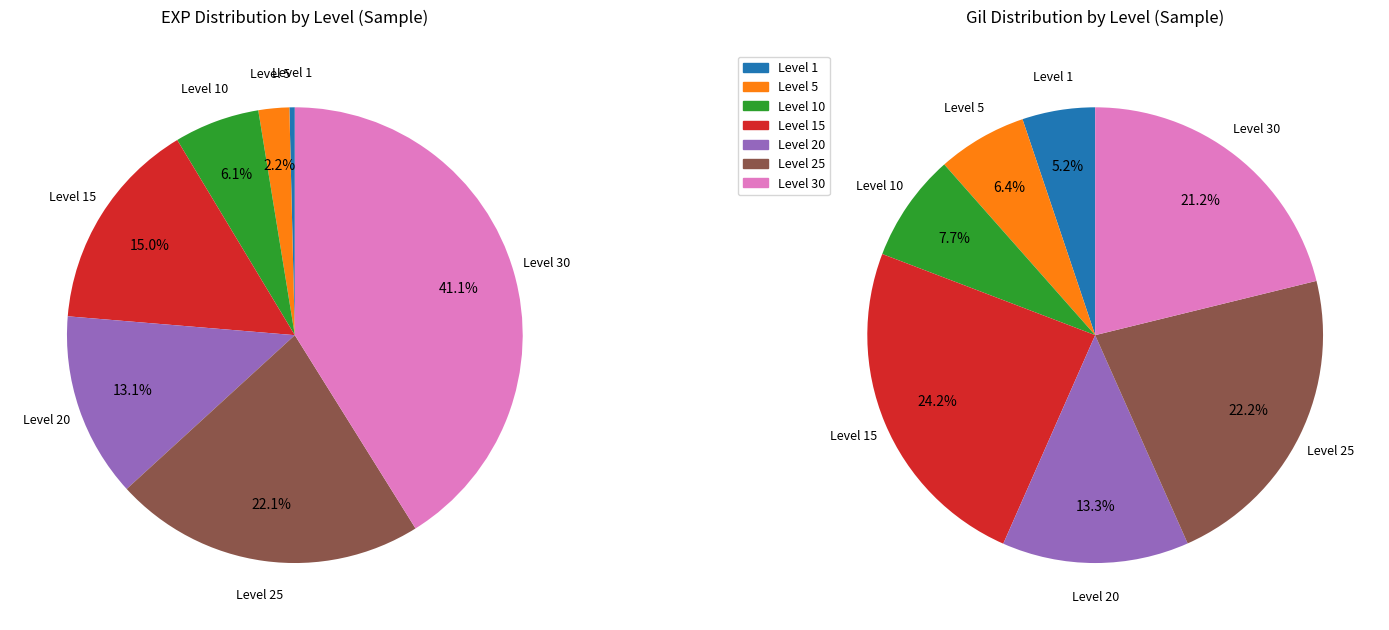

What is the smallest slice in the pie chart?

Leve Level 1